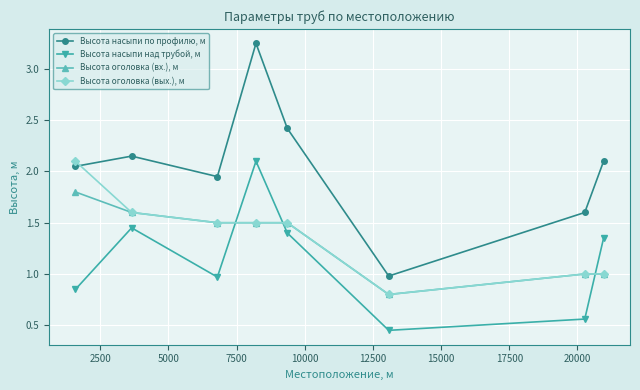

What is the difference between the maximum and minimum values in the Высота насыпи по профилю, м series?

2.3